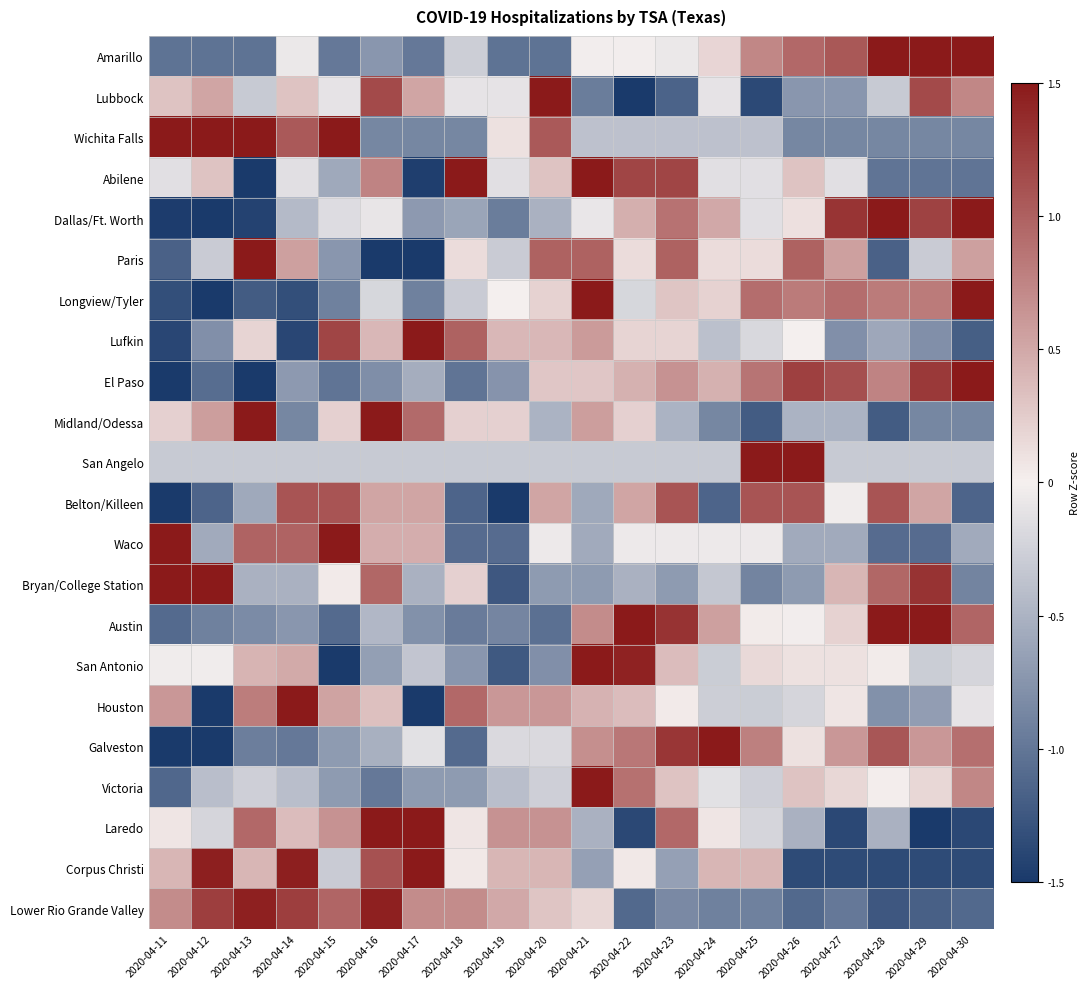

List the series in order of their peak value, highest first.

Amarillo, Lubbock, Wichita Falls, Abilene, Dallas/Ft. Worth, Paris, Longview/Tyler, Lufkin, El Paso, Midland/Odessa, San Angelo, Waco, Bryan/College Station, Austin, San Antonio, Houston, Galveston, Victoria, Laredo, Corpus Christi, Lower Rio Grande Valley, Belton/Killeen